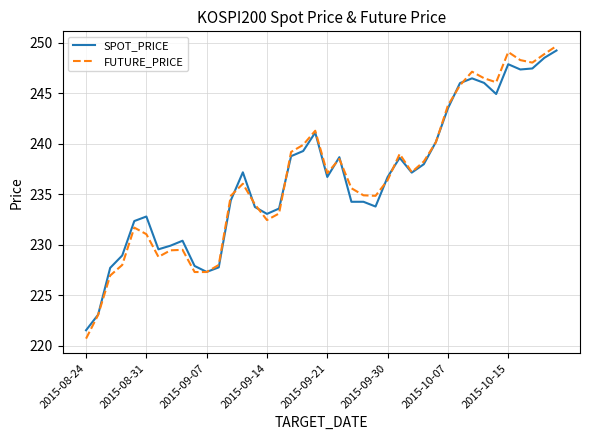

After their last crossing, which series has the higher values: FUTURE_PRICE or SPOT_PRICE?

FUTURE_PRICE